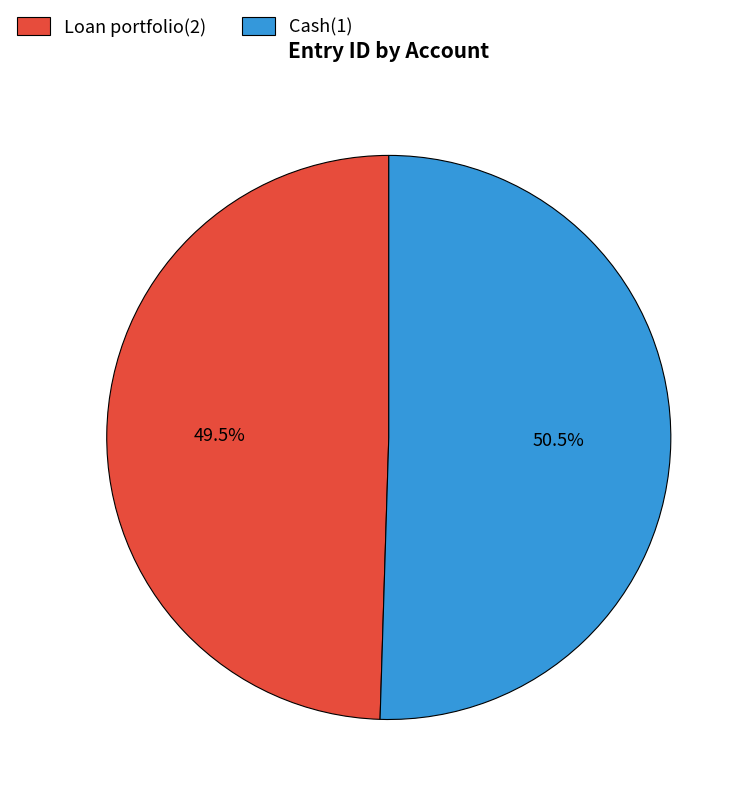

Which slice represents more than half of the pie?

Cash(1)